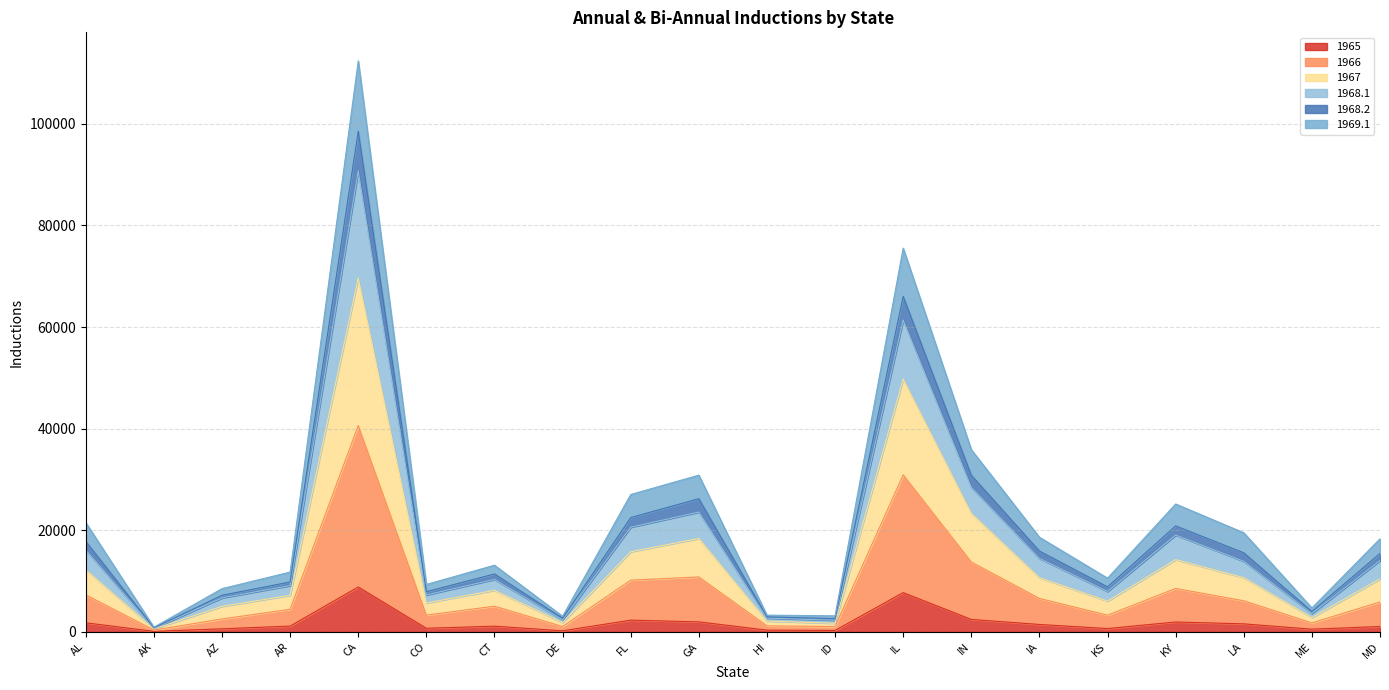

At which category is the sum across all series the highest?

CA